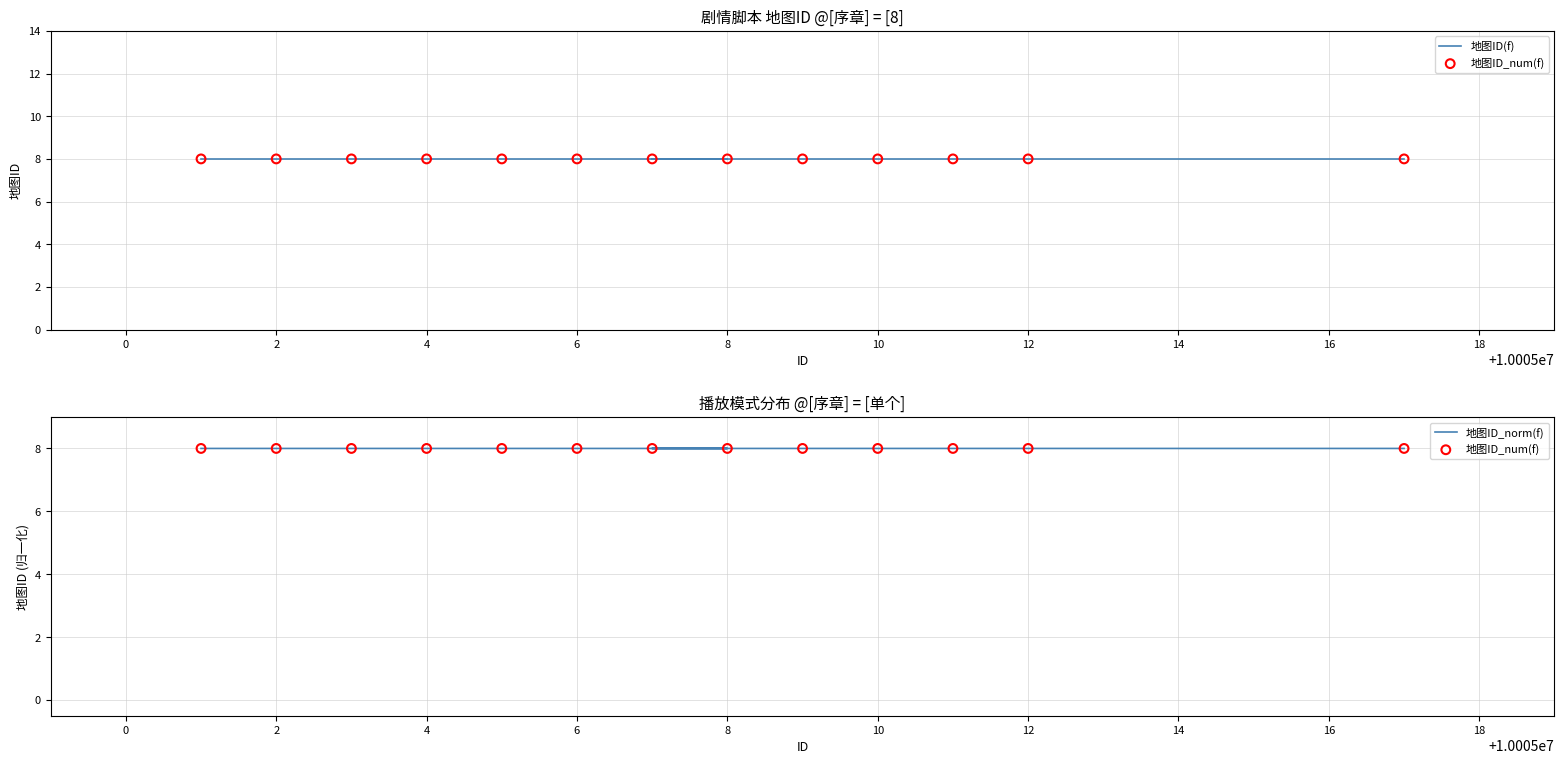

Is the value of 地图ID_num(f) at 0 greater than the value of 地图ID_norm(f) at 2?

No